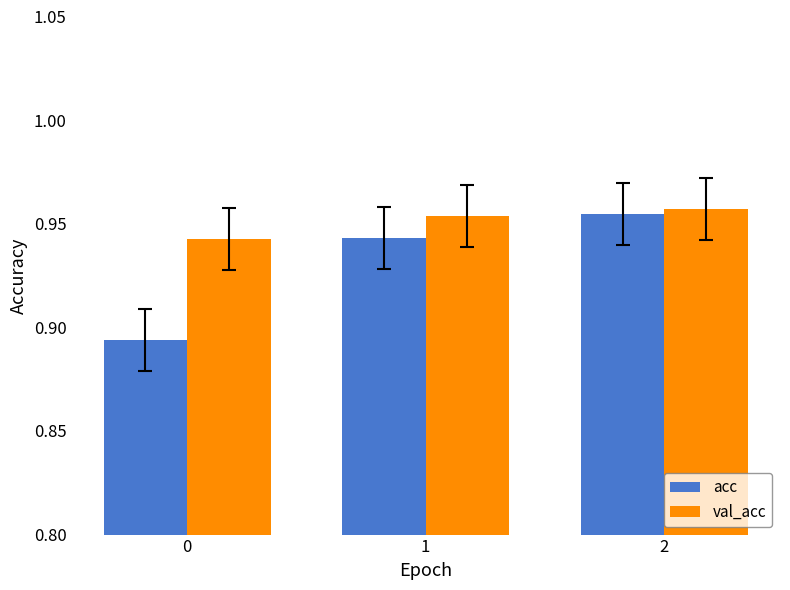

What is the total value across all series at 2?

1.9